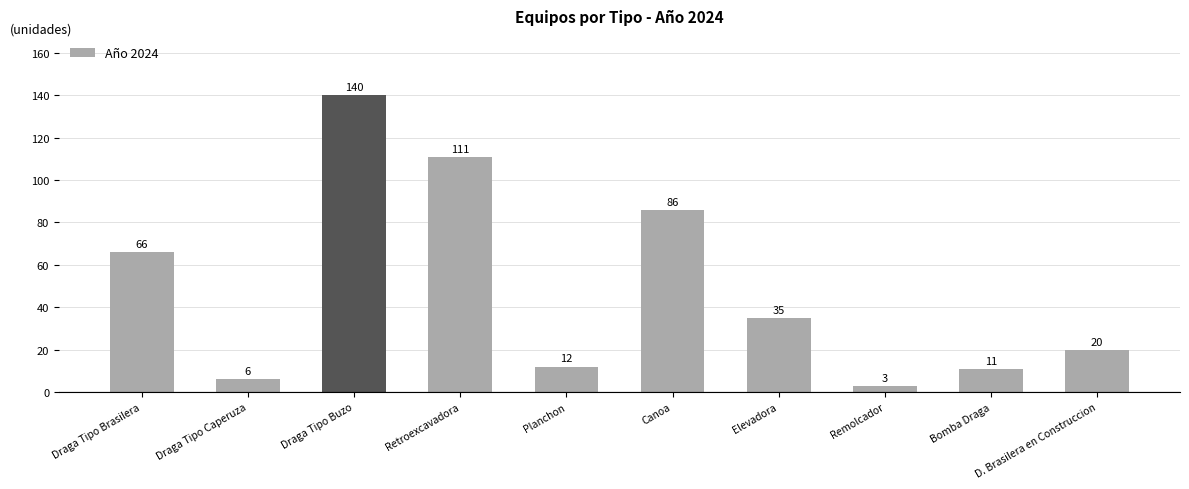

Reading right to left, extract all data points from this chart.

20	11	3	35	86	12	111	140	6	66